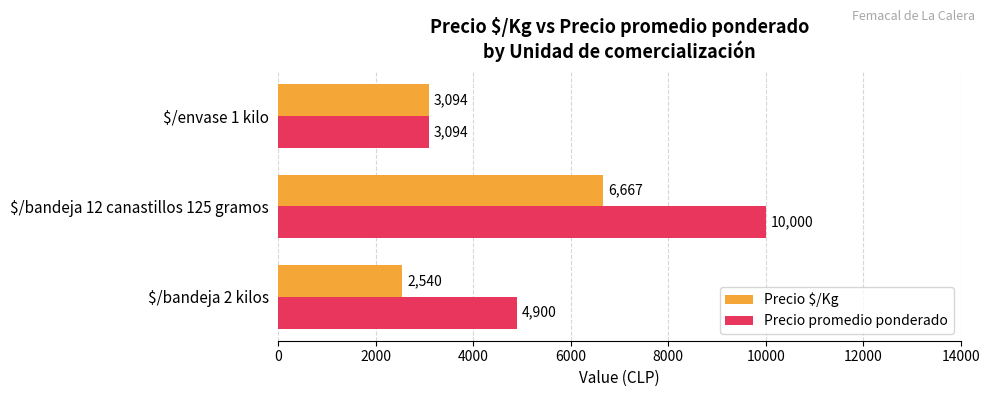

The value of Precio promedio ponderado at $/bandeja 2 kilos is 4900. True or false?

True